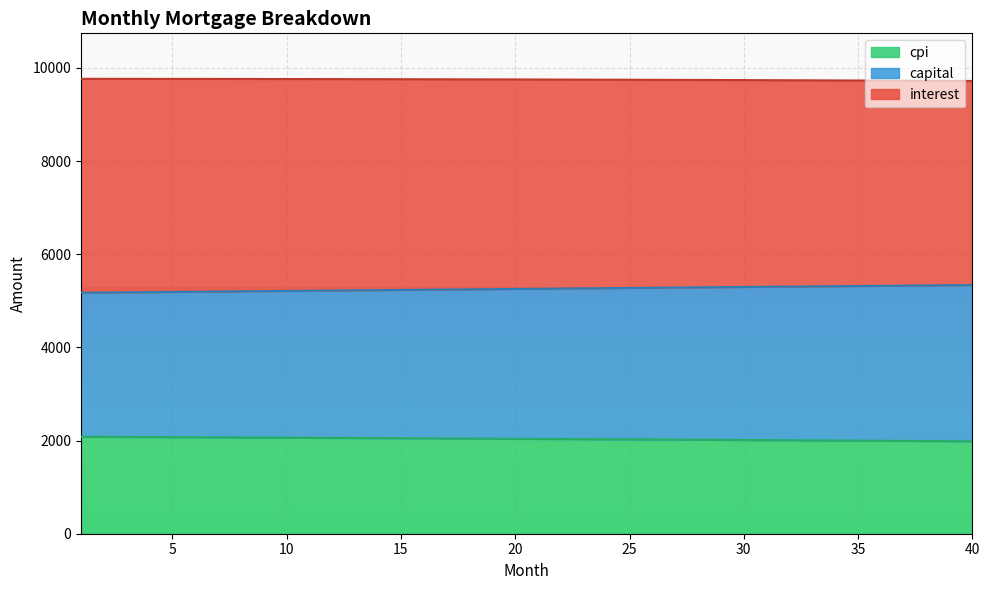

At which label does capital first exceed 5259?

21